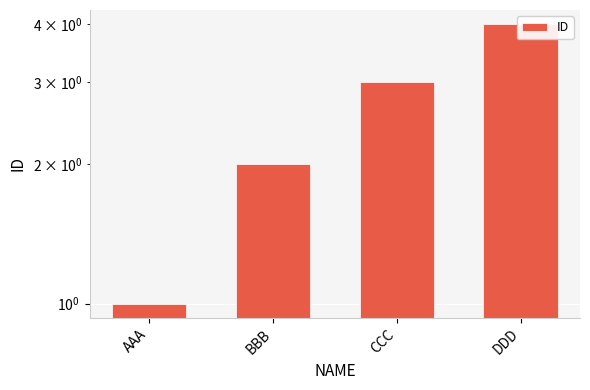

What is the sum of all values?

10